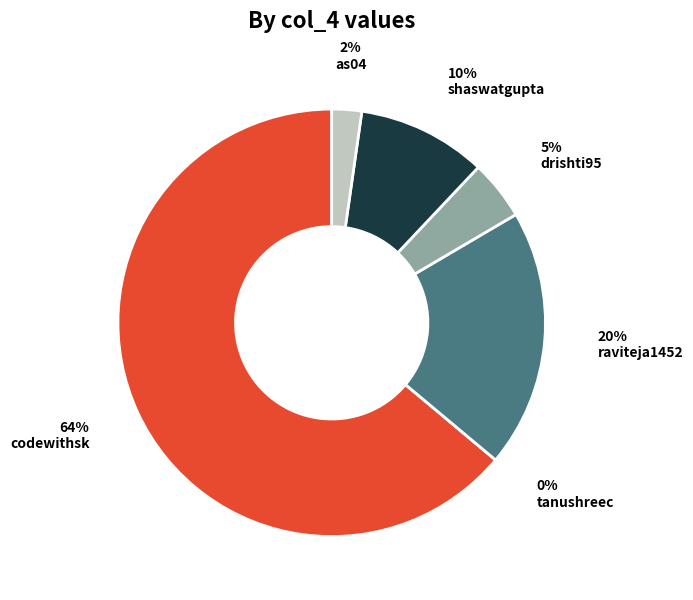

Which category accounts for the majority?

codewithsk